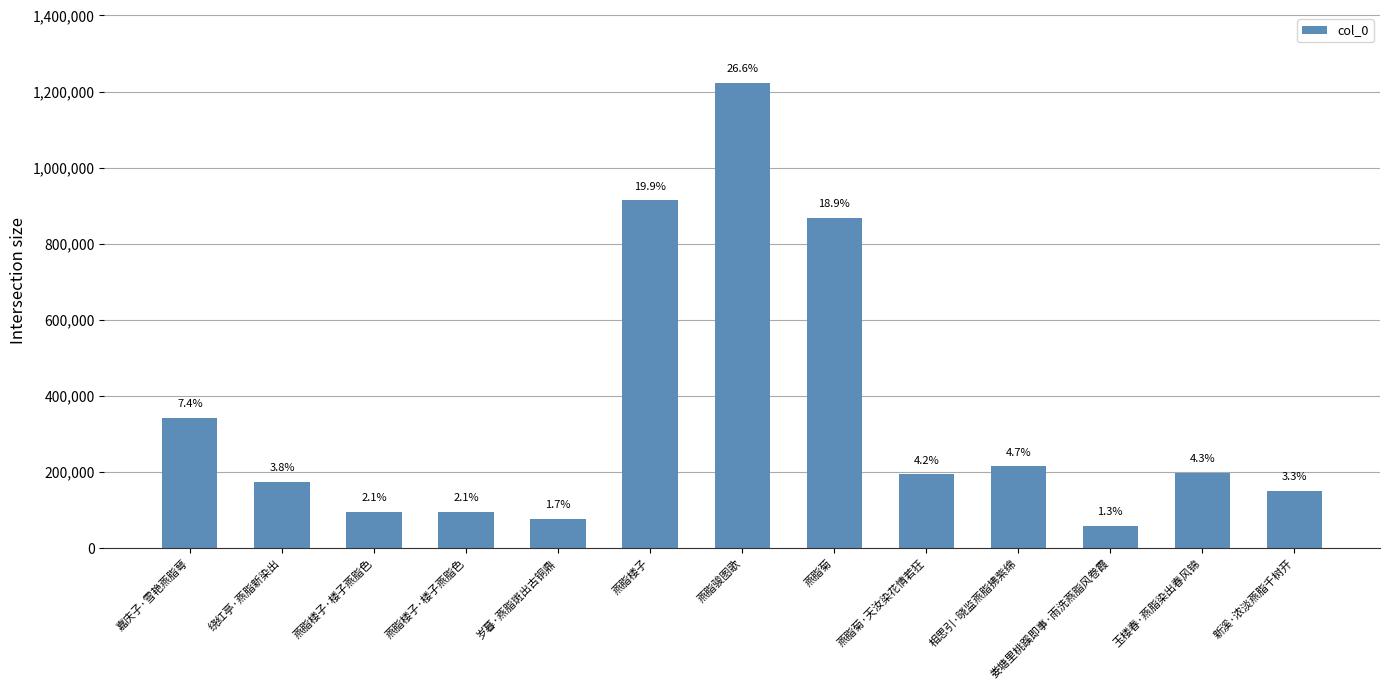

How many bars are there in total?

13